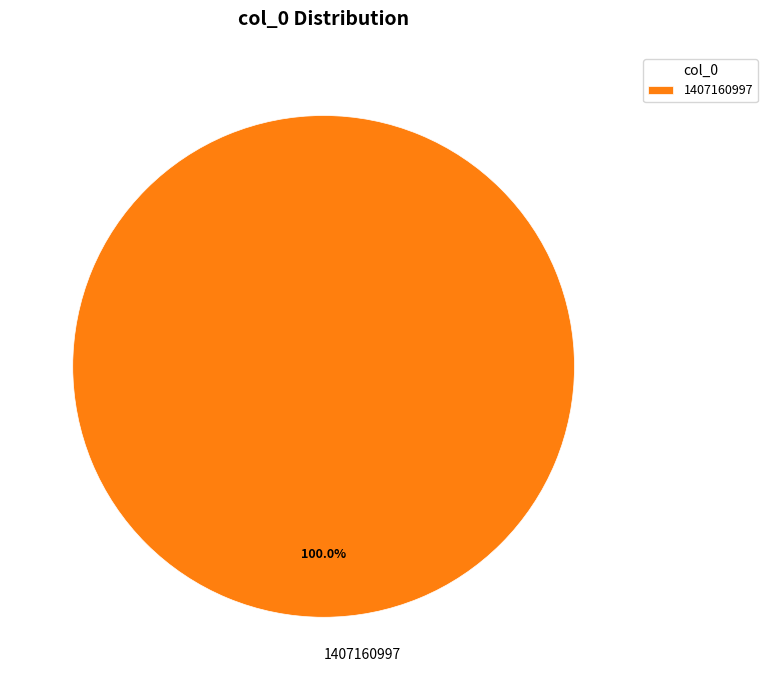

Does any single category account for the majority?

Yes